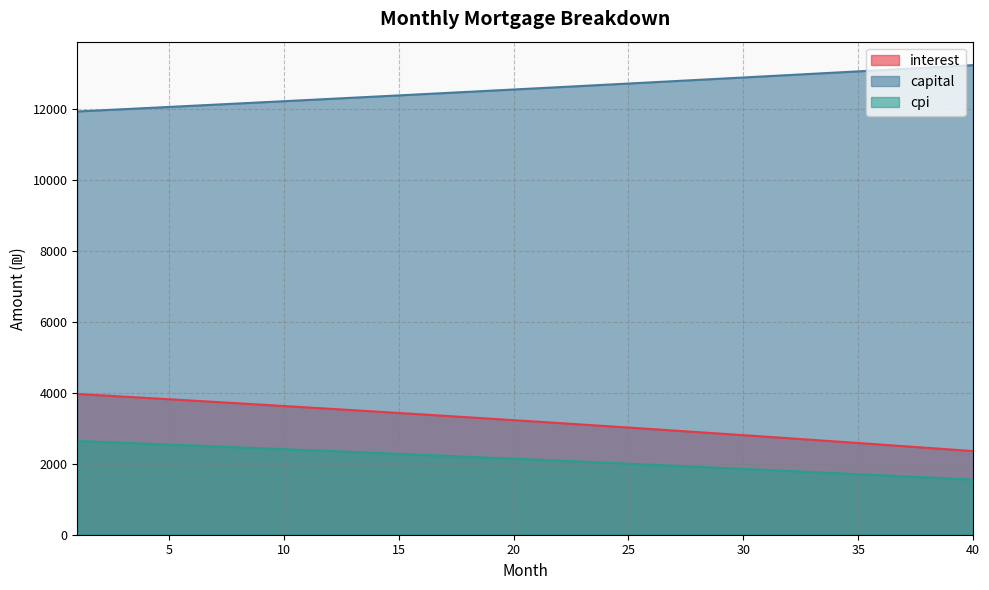

True or false: cpi and interest intersect in this chart.

False